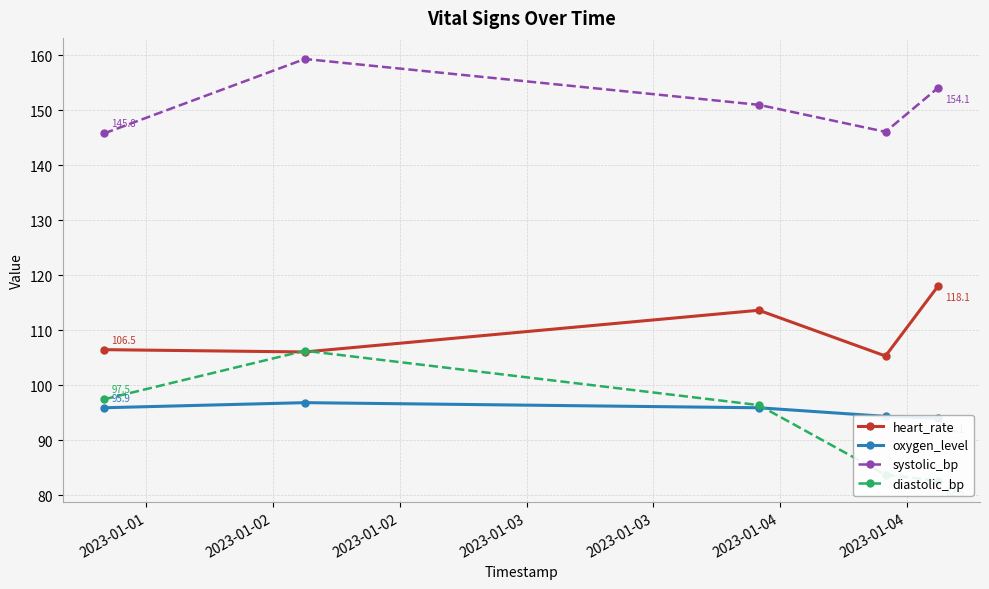

What is the value of the diastolic_bp point at the 4th from the left?

83.7